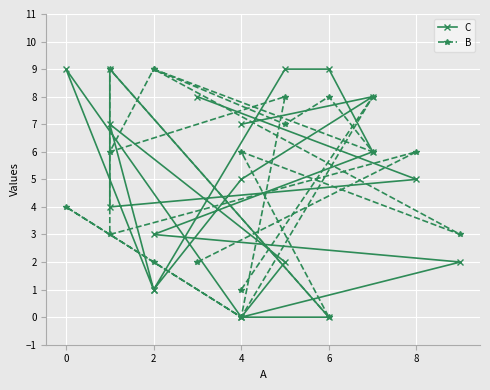

True or false: C and B cross at least once.

True